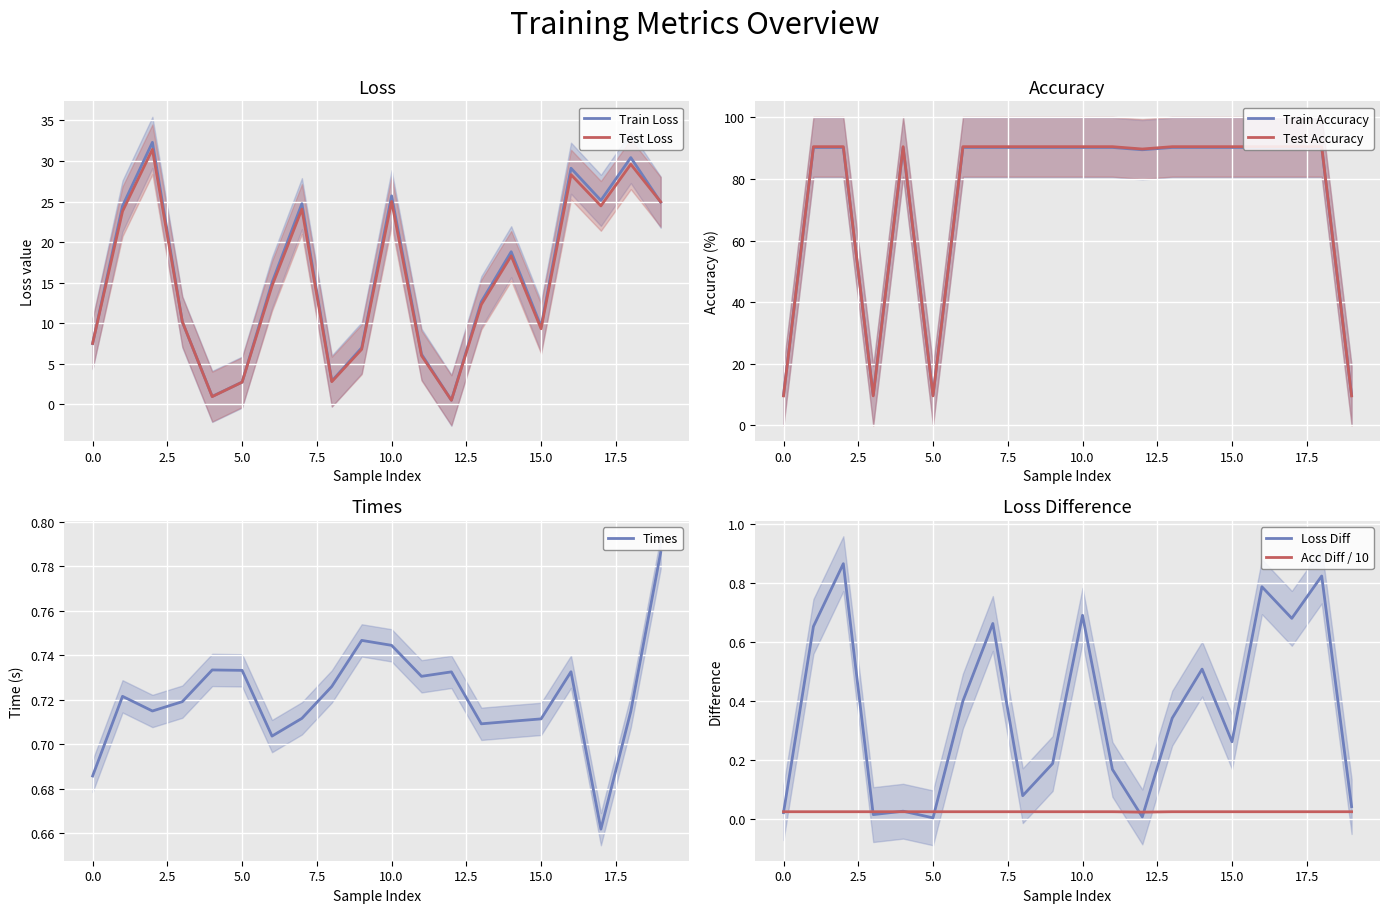

Reading left to right, transcribe all the data shown in this chart.

train_loss: 0=7.5	1=24.5	2=32.3	3=10.2	4=1.0	5=2.8	6=15.0	7=24.7	8=2.9	9=7.0	10=25.7	11=6.2	12=0.5	13=12.7	14=18.8	15=9.6	16=29.1	17=25.2	18=30.4	19=24.9
test_loss: 0=7.5	1=23.8	2=31.4	3=10.2	4=1.0	5=2.8	6=14.6	7=24.1	8=2.8	9=6.8	10=25.0	11=6.0	12=0.5	13=12.3	14=18.3	15=9.3	16=28.3	17=24.5	18=29.6	19=25.0
train_acc: 0=9.8	1=90.2	2=90.2	3=9.8	4=90.2	5=9.8	6=90.2	7=90.2	8=90.2	9=90.2	10=90.2	11=90.2	12=89.5	13=90.2	14=90.2	15=90.2	16=90.2	17=90.2	18=90.2	19=9.8
test_acc: 0=9.5	1=90.5	2=90.5	3=9.5	4=90.5	5=9.5	6=90.5	7=90.5	8=90.5	9=90.5	10=90.5	11=90.5	12=89.7	13=90.5	14=90.5	15=90.5	16=90.5	17=90.5	18=90.5	19=9.5
times: 0=0.7	1=0.7	2=0.7	3=0.7	4=0.7	5=0.7	6=0.7	7=0.7	8=0.7	9=0.7	10=0.7	11=0.7	12=0.7	13=0.7	14=0.7	15=0.7	16=0.7	17=0.7	18=0.7	19=0.8